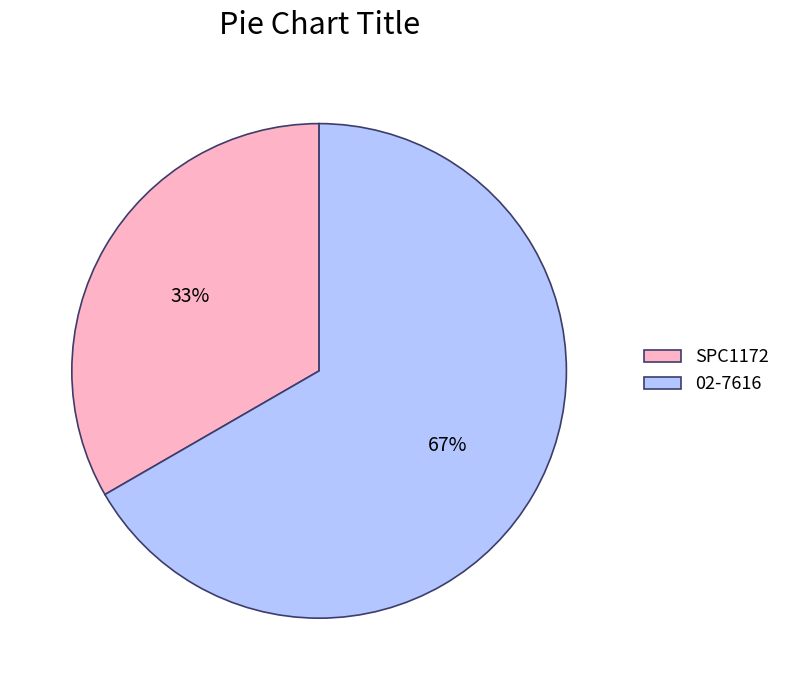

Is the sum of 02-7616 and SPC1172 greater than half?

Yes